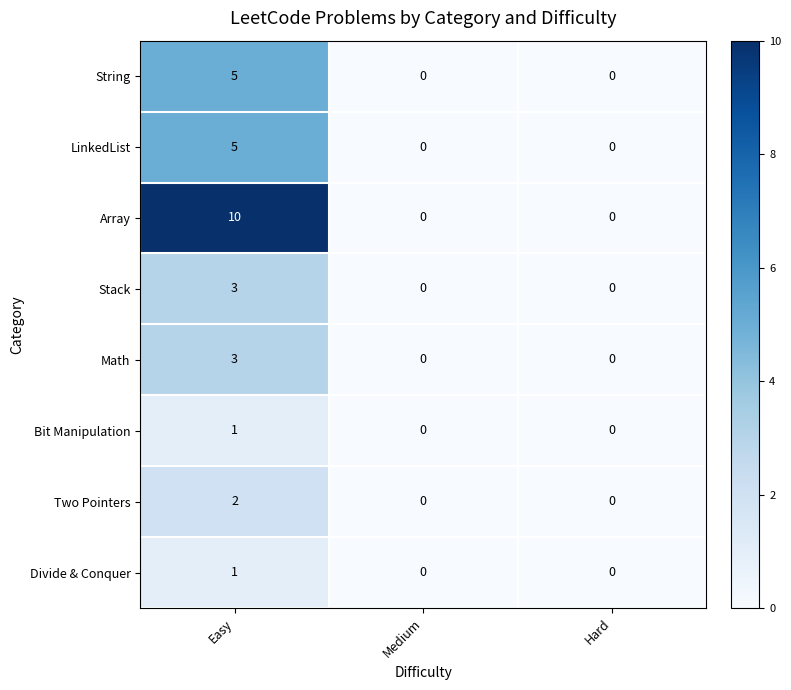

At which category is the sum across all series the highest?

Easy